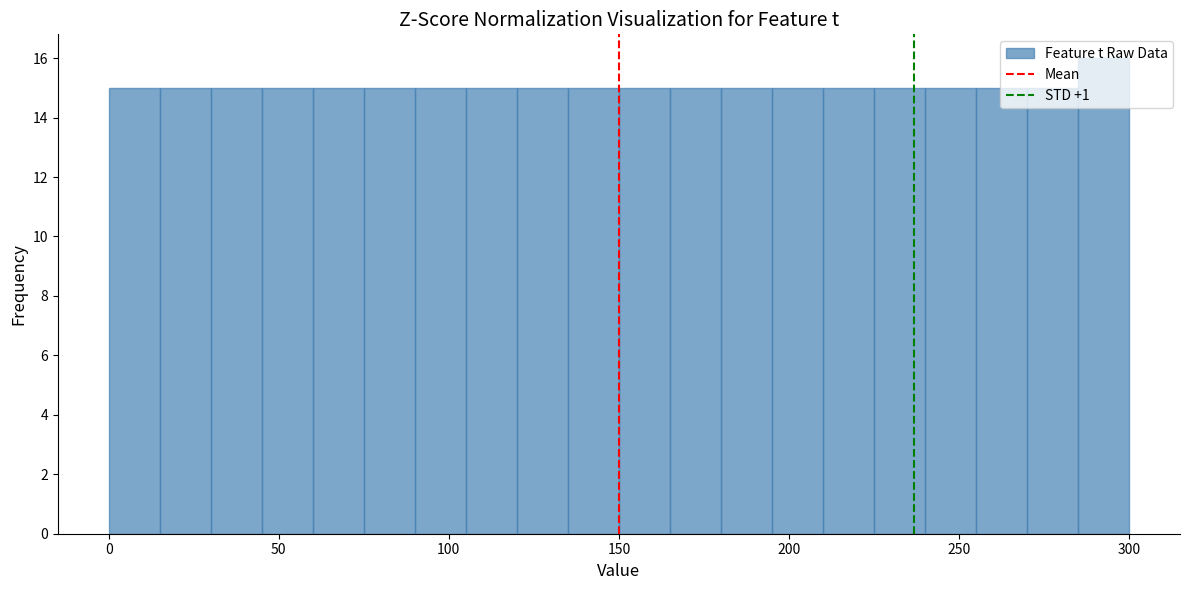

Around what value on the x-axis is the tallest bar? Give the approximate position of its centre, as read against the axis.

295